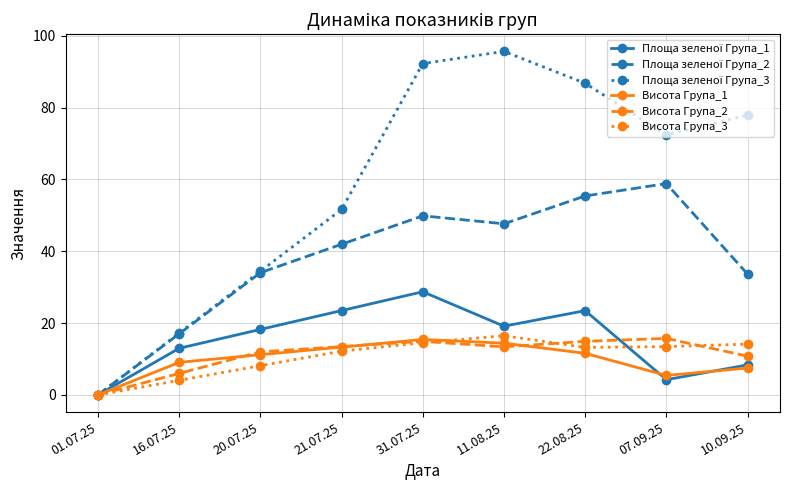

Is it true that Висота Група_3 equals 7.8 at 01.07.25?

False